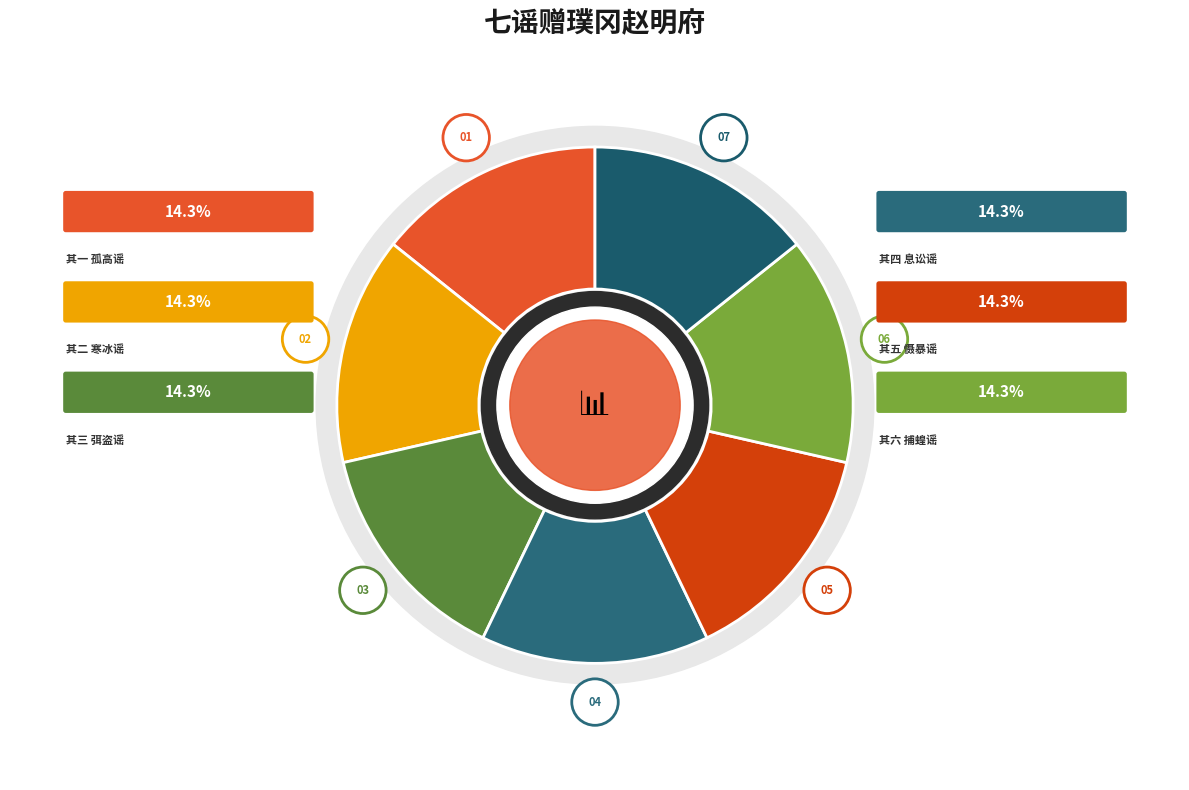

To the nearest percent, what is the combined percentage of 七谣赠璞冈赵明府 其六 捕蝗谣 and 七谣赠璞冈赵明府 其二 寒冰谣?

29%